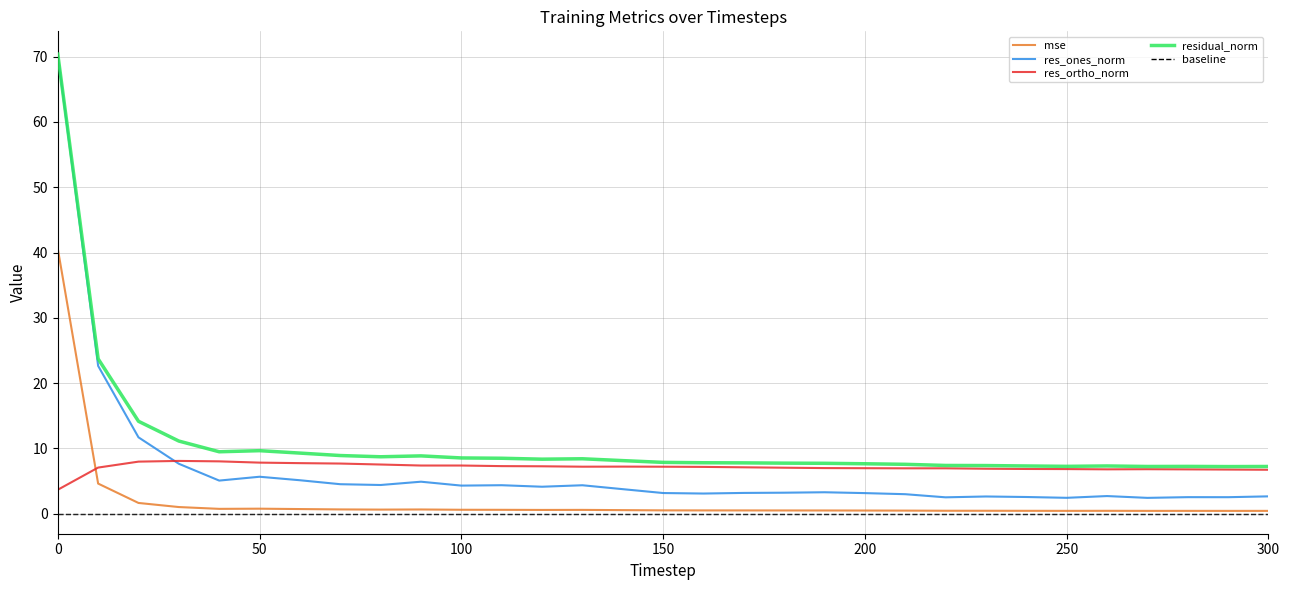

Is the value of mse at 140 greater than the value of residual_norm at 160?

No